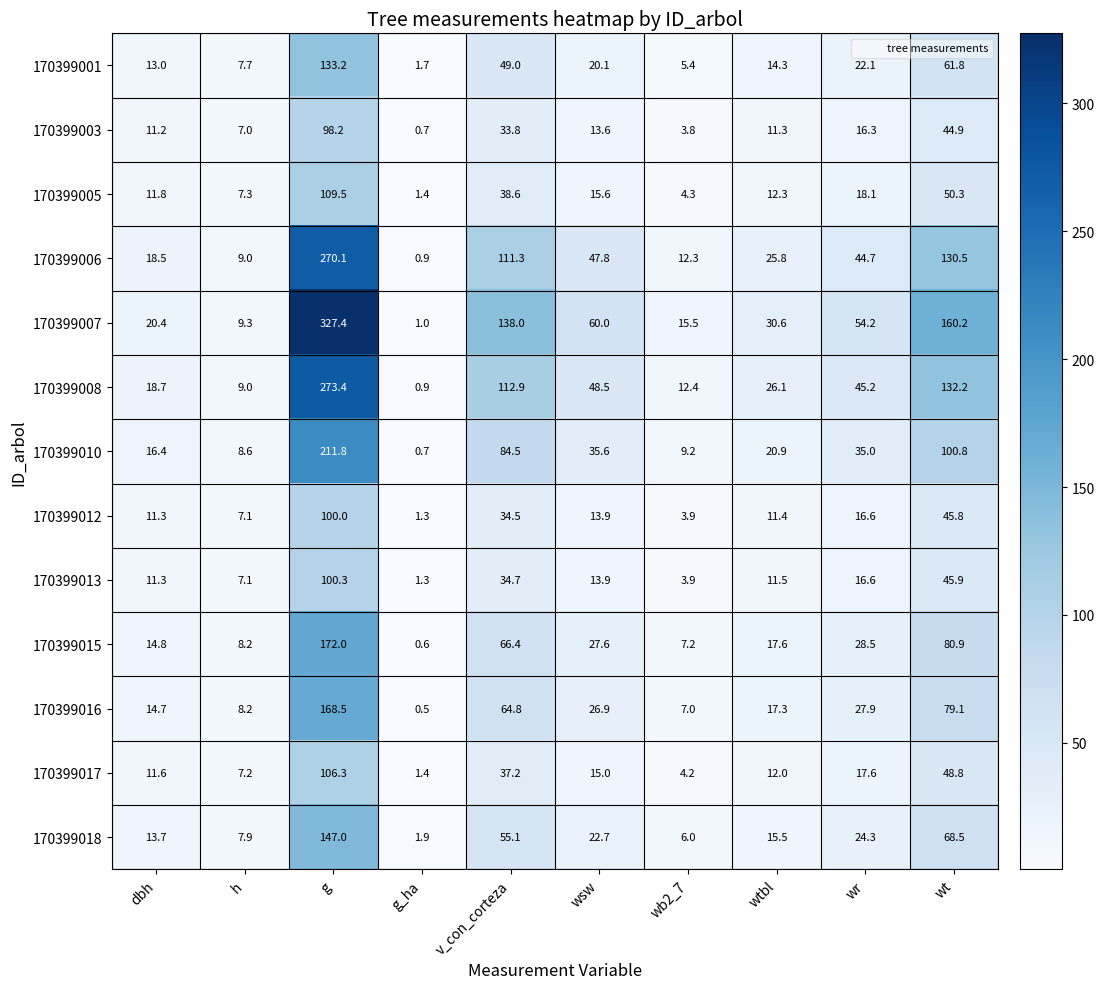

How many distinct data groups are displayed?

13